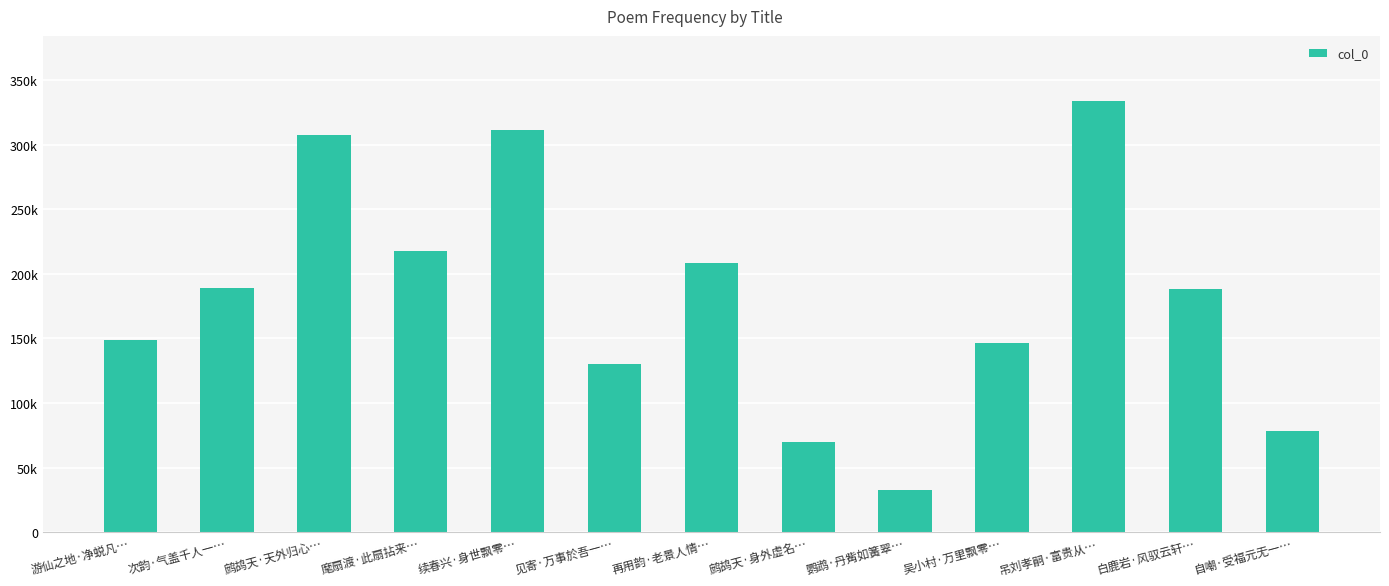

Count the number of categories in the chart.

13